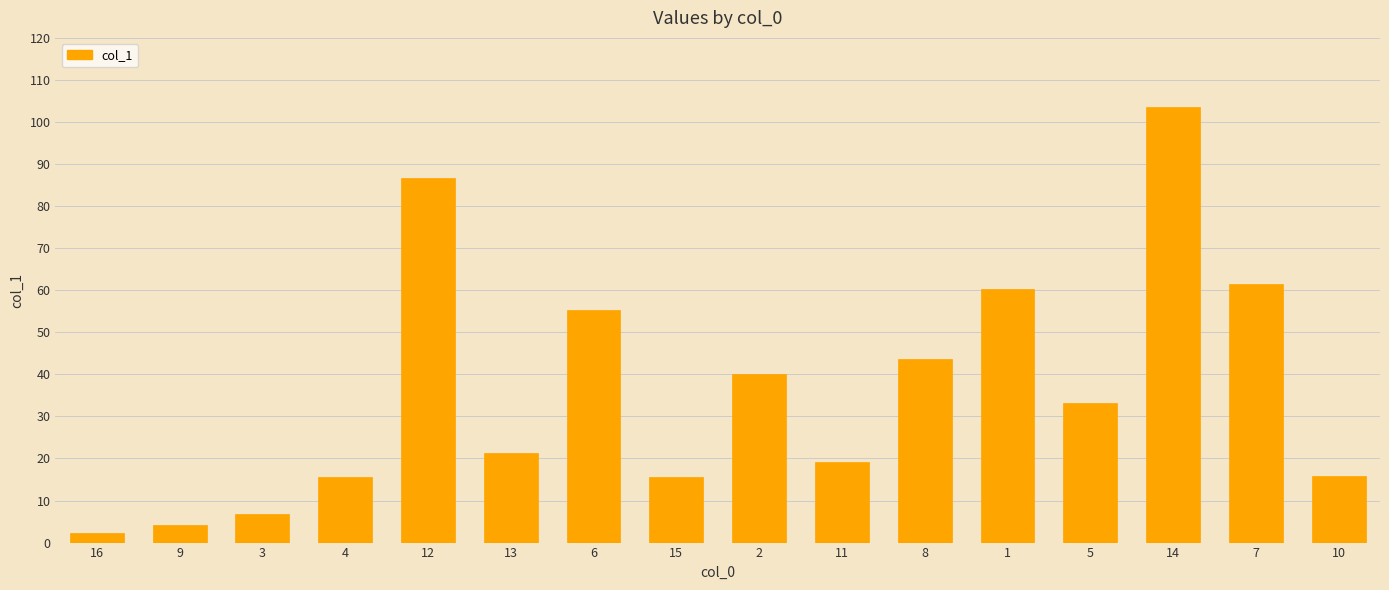

Count the number of values greater than 33.

8